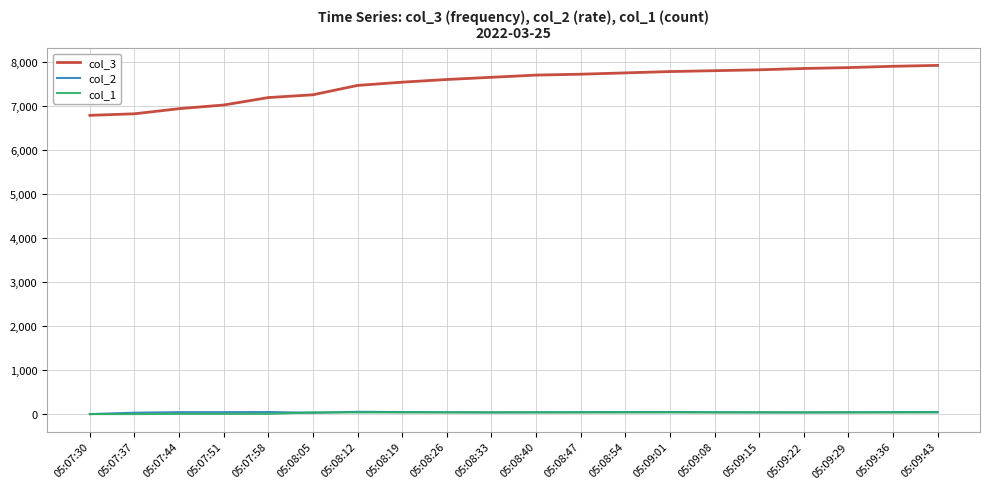

True or false: col_2 and col_3 intersect in this chart.

False